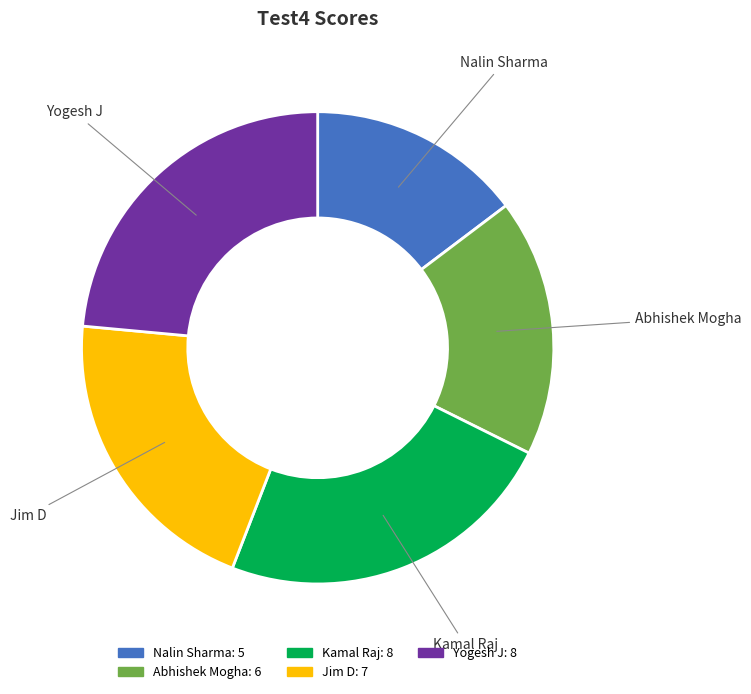

True or false: Yogesh J accounts for 35% of the total.

False